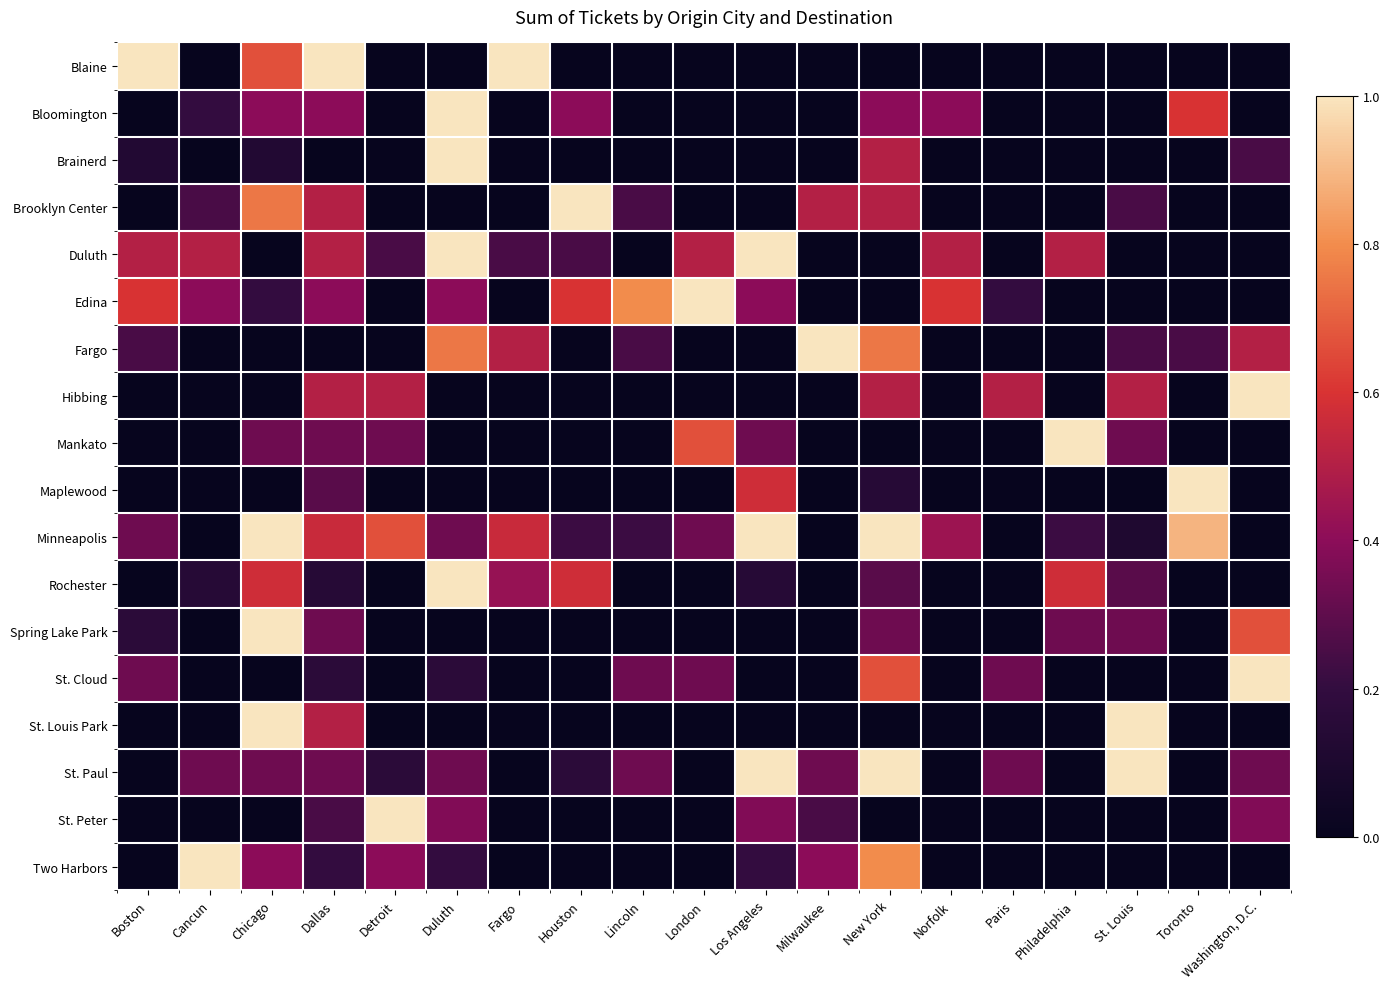

Reading left to right, what are all the values shown in this chart?

Blaine: Boston=1.0	Cancun=0.0	Chicago=0.7	Dallas=1.0	Detroit=0.0	Duluth=0.0	Fargo=1.0	Houston=0.0	Lincoln=0.0	London=0.0	Los Angeles=0.0	Milwaukee=0.0	New York=0.0	Norfolk=0.0	Paris=0.0	Philadelphia=0.0	St. Louis=0.0	Toronto=0.0	Washington, D.C.=0.0
Bloomington: Boston=0.0	Cancun=0.2	Chicago=0.4	Dallas=0.4	Detroit=0.0	Duluth=1.0	Fargo=0.0	Houston=0.4	Lincoln=0.0	London=0.0	Los Angeles=0.0	Milwaukee=0.0	New York=0.4	Norfolk=0.4	Paris=0.0	Philadelphia=0.0	St. Louis=0.0	Toronto=0.6	Washington, D.C.=0.0
Brainerd: Boston=0.1	Cancun=0.0	Chicago=0.1	Dallas=0.0	Detroit=0.0	Duluth=1.0	Fargo=0.0	Houston=0.0	Lincoln=0.0	London=0.0	Los Angeles=0.0	Milwaukee=0.0	New York=0.5	Norfolk=0.0	Paris=0.0	Philadelphia=0.0	St. Louis=0.0	Toronto=0.0	Washington, D.C.=0.2
Brooklyn Center: Boston=0.0	Cancun=0.2	Chicago=0.8	Dallas=0.5	Detroit=0.0	Duluth=0.0	Fargo=0.0	Houston=1.0	Lincoln=0.2	London=0.0	Los Angeles=0.0	Milwaukee=0.5	New York=0.5	Norfolk=0.0	Paris=0.0	Philadelphia=0.0	St. Louis=0.2	Toronto=0.0	Washington, D.C.=0.0
Duluth: Boston=0.5	Cancun=0.5	Chicago=0.0	Dallas=0.5	Detroit=0.2	Duluth=1.0	Fargo=0.2	Houston=0.2	Lincoln=0.0	London=0.5	Los Angeles=1.0	Milwaukee=0.0	New York=0.0	Norfolk=0.5	Paris=0.0	Philadelphia=0.5	St. Louis=0.0	Toronto=0.0	Washington, D.C.=0.0
Edina: Boston=0.6	Cancun=0.4	Chicago=0.2	Dallas=0.4	Detroit=0.0	Duluth=0.4	Fargo=0.0	Houston=0.6	Lincoln=0.8	London=1.0	Los Angeles=0.4	Milwaukee=0.0	New York=0.0	Norfolk=0.6	Paris=0.2	Philadelphia=0.0	St. Louis=0.0	Toronto=0.0	Washington, D.C.=0.0
Fargo: Boston=0.2	Cancun=0.0	Chicago=0.0	Dallas=0.0	Detroit=0.0	Duluth=0.8	Fargo=0.5	Houston=0.0	Lincoln=0.2	London=0.0	Los Angeles=0.0	Milwaukee=1.0	New York=0.8	Norfolk=0.0	Paris=0.0	Philadelphia=0.0	St. Louis=0.2	Toronto=0.2	Washington, D.C.=0.5
Hibbing: Boston=0.0	Cancun=0.0	Chicago=0.0	Dallas=0.5	Detroit=0.5	Duluth=0.0	Fargo=0.0	Houston=0.0	Lincoln=0.0	London=0.0	Los Angeles=0.0	Milwaukee=0.0	New York=0.5	Norfolk=0.0	Paris=0.5	Philadelphia=0.0	St. Louis=0.5	Toronto=0.0	Washington, D.C.=1.0
Mankato: Boston=0.0	Cancun=0.0	Chicago=0.3	Dallas=0.3	Detroit=0.3	Duluth=0.0	Fargo=0.0	Houston=0.0	Lincoln=0.0	London=0.7	Los Angeles=0.3	Milwaukee=0.0	New York=0.0	Norfolk=0.0	Paris=0.0	Philadelphia=1.0	St. Louis=0.3	Toronto=0.0	Washington, D.C.=0.0
Maplewood: Boston=0.0	Cancun=0.0	Chicago=0.0	Dallas=0.3	Detroit=0.0	Duluth=0.0	Fargo=0.0	Houston=0.0	Lincoln=0.0	London=0.0	Los Angeles=0.6	Milwaukee=0.0	New York=0.1	Norfolk=0.0	Paris=0.0	Philadelphia=0.0	St. Louis=0.0	Toronto=1.0	Washington, D.C.=0.0
Minneapolis: Boston=0.3	Cancun=0.0	Chicago=1.0	Dallas=0.6	Detroit=0.7	Duluth=0.3	Fargo=0.6	Houston=0.2	Lincoln=0.2	London=0.3	Los Angeles=1.0	Milwaukee=0.0	New York=1.0	Norfolk=0.4	Paris=0.0	Philadelphia=0.2	St. Louis=0.1	Toronto=0.9	Washington, D.C.=0.0
Rochester: Boston=0.0	Cancun=0.1	Chicago=0.6	Dallas=0.1	Detroit=0.0	Duluth=1.0	Fargo=0.4	Houston=0.6	Lincoln=0.0	London=0.0	Los Angeles=0.1	Milwaukee=0.0	New York=0.3	Norfolk=0.0	Paris=0.0	Philadelphia=0.6	St. Louis=0.3	Toronto=0.0	Washington, D.C.=0.0
Spring Lake Park: Boston=0.2	Cancun=0.0	Chicago=1.0	Dallas=0.3	Detroit=0.0	Duluth=0.0	Fargo=0.0	Houston=0.0	Lincoln=0.0	London=0.0	Los Angeles=0.0	Milwaukee=0.0	New York=0.3	Norfolk=0.0	Paris=0.0	Philadelphia=0.3	St. Louis=0.3	Toronto=0.0	Washington, D.C.=0.7
St. Cloud: Boston=0.3	Cancun=0.0	Chicago=0.0	Dallas=0.2	Detroit=0.0	Duluth=0.2	Fargo=0.0	Houston=0.0	Lincoln=0.3	London=0.3	Los Angeles=0.0	Milwaukee=0.0	New York=0.7	Norfolk=0.0	Paris=0.3	Philadelphia=0.0	St. Louis=0.0	Toronto=0.0	Washington, D.C.=1.0
St. Louis Park: Boston=0.0	Cancun=0.0	Chicago=1.0	Dallas=0.5	Detroit=0.0	Duluth=0.0	Fargo=0.0	Houston=0.0	Lincoln=0.0	London=0.0	Los Angeles=0.0	Milwaukee=0.0	New York=0.0	Norfolk=0.0	Paris=0.0	Philadelphia=0.0	St. Louis=1.0	Toronto=0.0	Washington, D.C.=0.0
St. Paul: Boston=0.0	Cancun=0.3	Chicago=0.3	Dallas=0.3	Detroit=0.2	Duluth=0.3	Fargo=0.0	Houston=0.2	Lincoln=0.3	London=0.0	Los Angeles=1.0	Milwaukee=0.3	New York=1.0	Norfolk=0.0	Paris=0.3	Philadelphia=0.0	St. Louis=1.0	Toronto=0.0	Washington, D.C.=0.3
St. Peter: Boston=0.0	Cancun=0.0	Chicago=0.0	Dallas=0.2	Detroit=1.0	Duluth=0.4	Fargo=0.0	Houston=0.0	Lincoln=0.0	London=0.0	Los Angeles=0.4	Milwaukee=0.2	New York=0.0	Norfolk=0.0	Paris=0.0	Philadelphia=0.0	St. Louis=0.0	Toronto=0.0	Washington, D.C.=0.4
Two Harbors: Boston=0.0	Cancun=1.0	Chicago=0.4	Dallas=0.2	Detroit=0.4	Duluth=0.2	Fargo=0.0	Houston=0.0	Lincoln=0.0	London=0.0	Los Angeles=0.2	Milwaukee=0.4	New York=0.8	Norfolk=0.0	Paris=0.0	Philadelphia=0.0	St. Louis=0.0	Toronto=0.0	Washington, D.C.=0.0